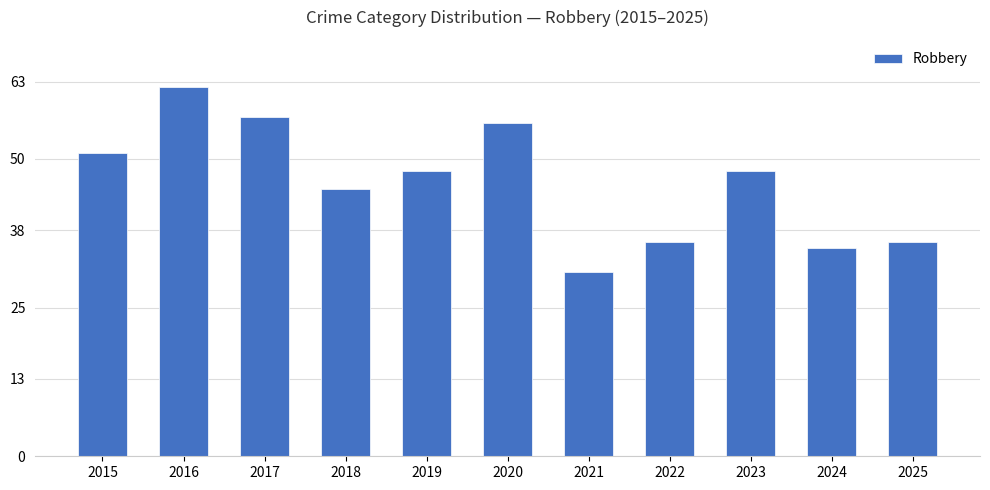

What is the difference between the maximum and second lowest values?

27